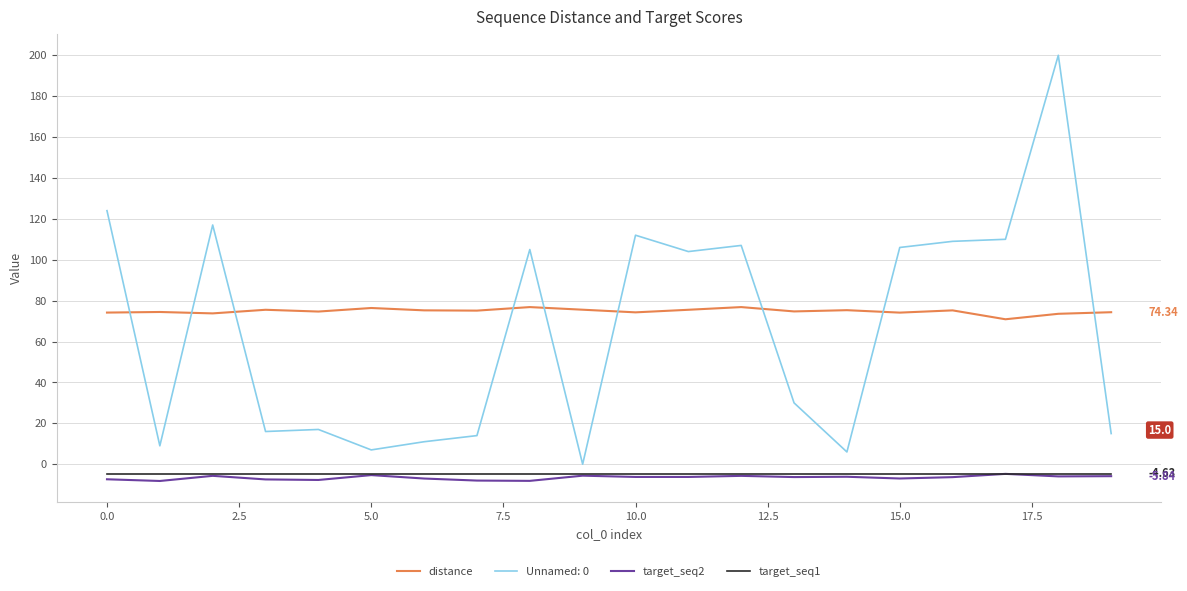

What is the difference between the second highest and minimum values in the distance series?

6.0